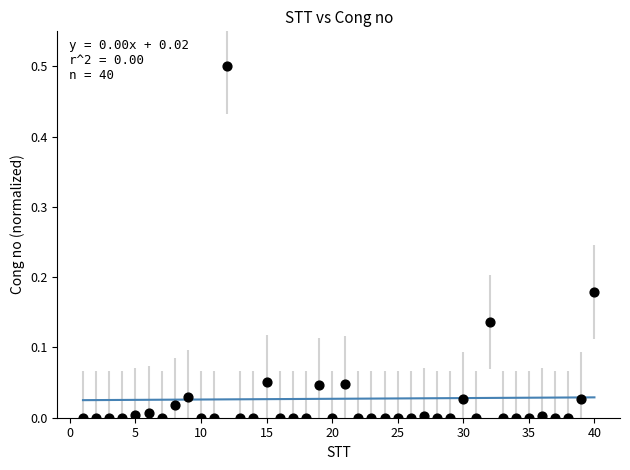

What is the range of X values (max minus min)?

39.0